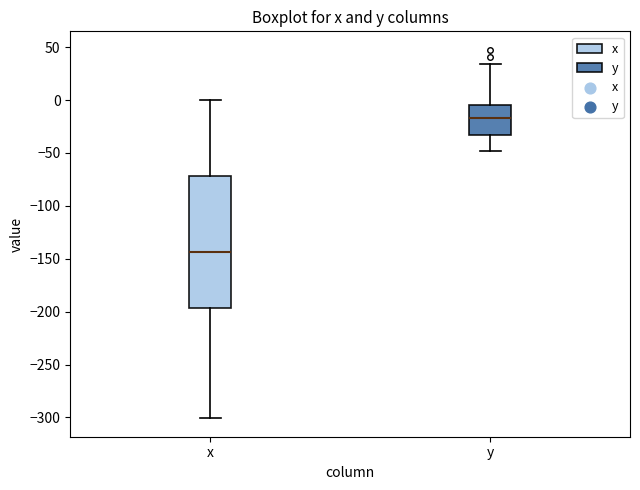

Where is the upper edge of the box for y on the y-axis? The values are not printed on the chart, so give them approximately, as read against the axis.

-5